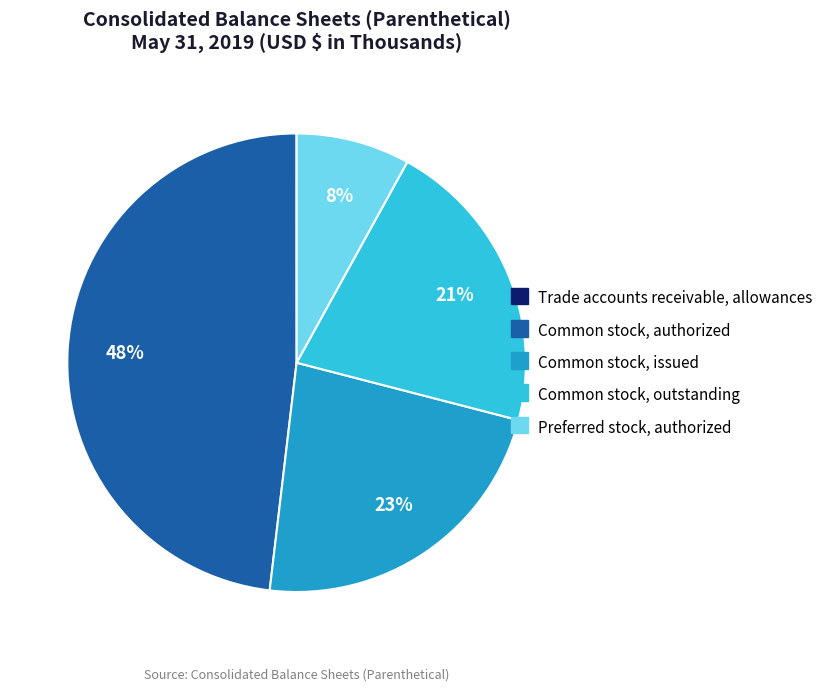

Is the sum of Common stock, outstanding and Preferred stock, authorized greater than half?

No